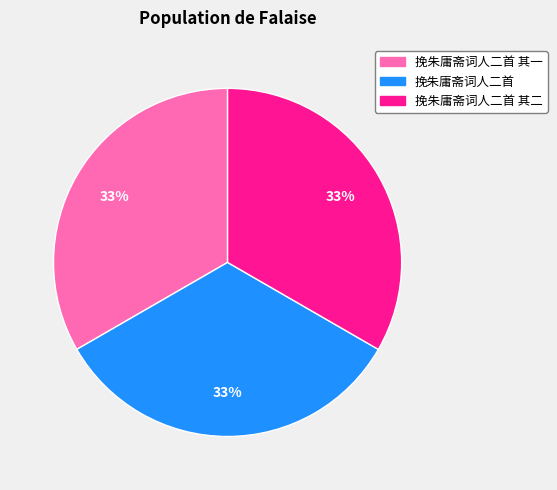

To the nearest percent, what is the average slice percentage?

33%